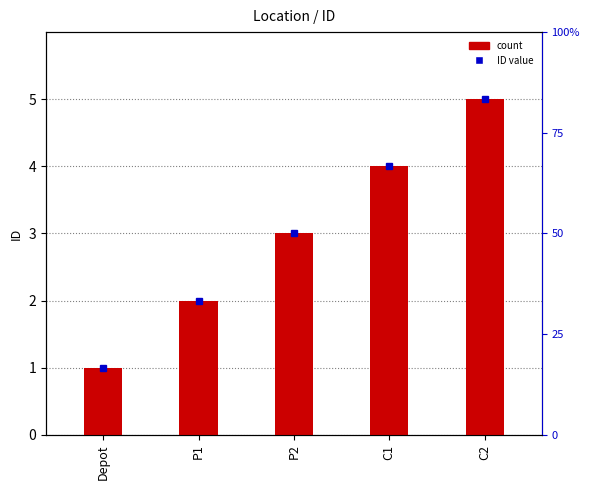

What is the sum of the values at P1 and Depot?

3